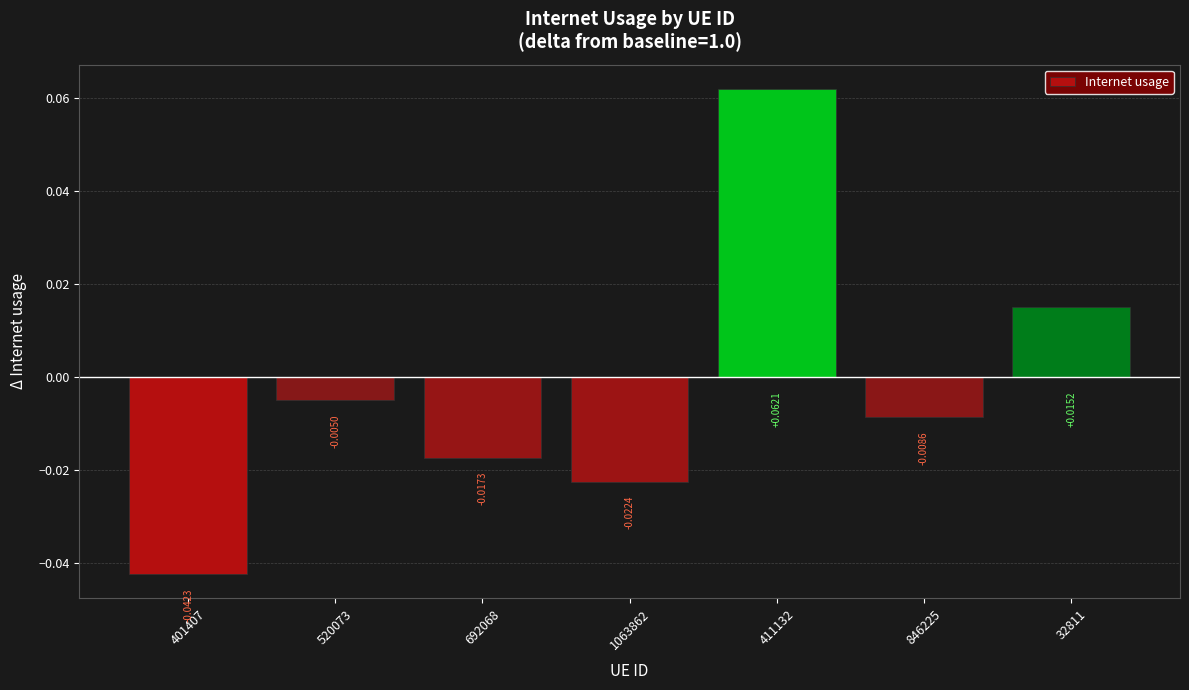

How many bars are there in total?

7